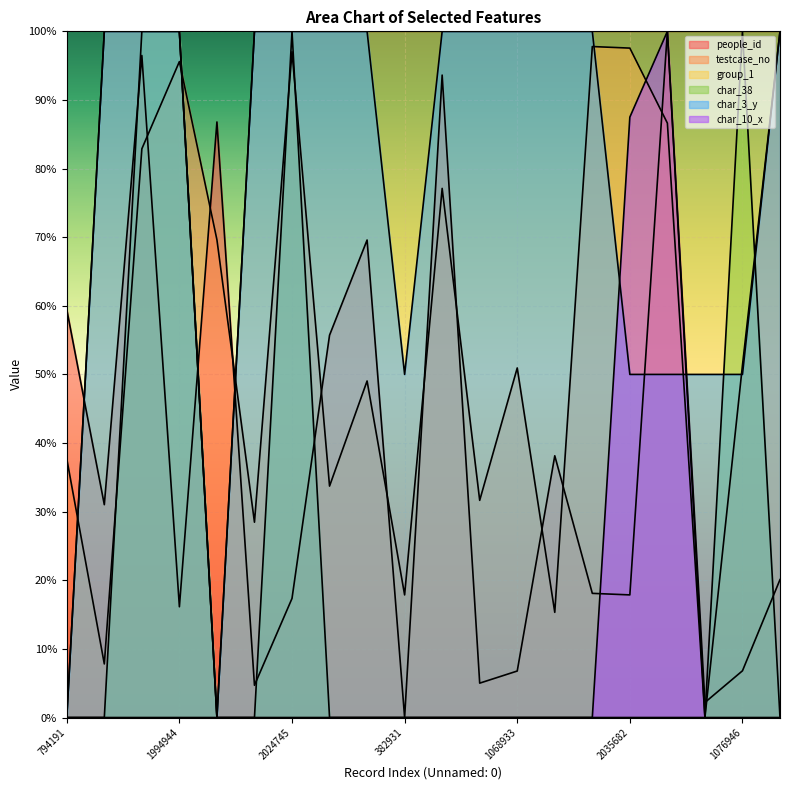

Which series has the largest total across all categories?

group_1